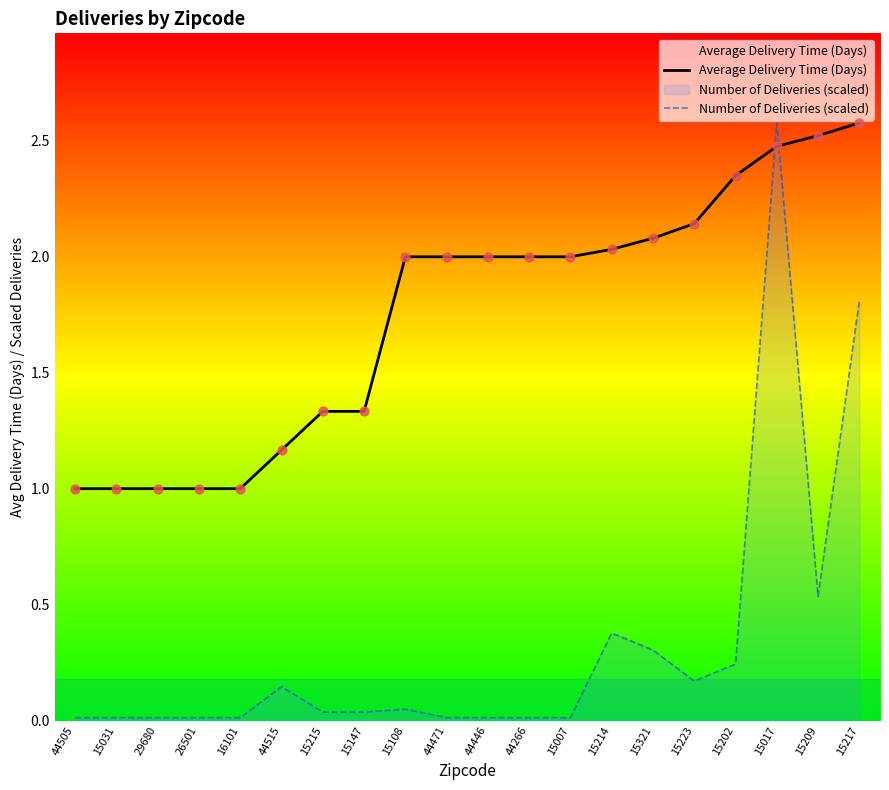

Which series has the widest spread of Y values?

Number of Deliveries (scaled)